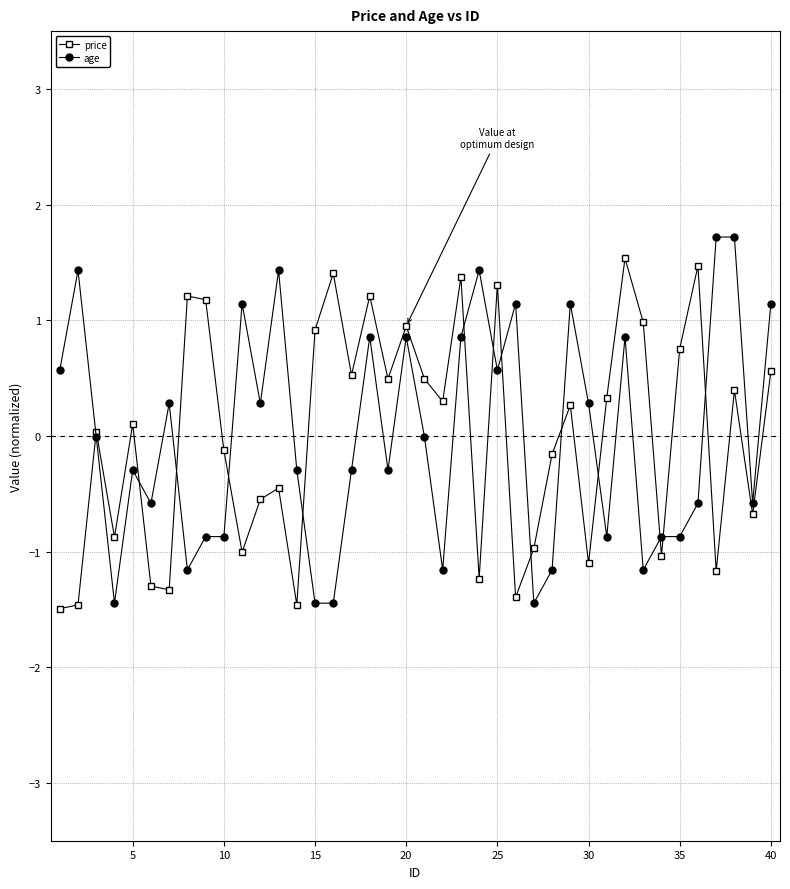

In price, how many points are higher than both neighbors (excluding endpoints)?

13